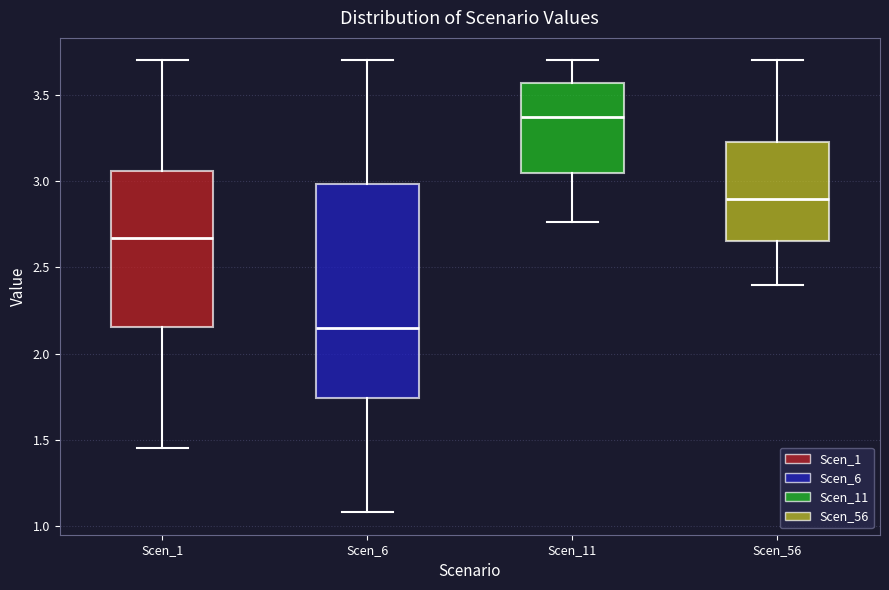

Where is the lower edge of the box for Scen_56 on the y-axis? The values are not printed on the chart, so give them approximately, as read against the axis.

2.65